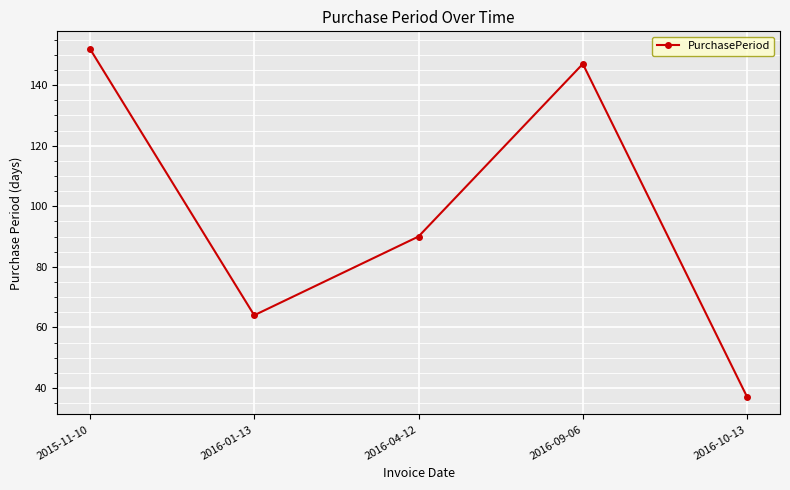

What is the sum of all values?

490